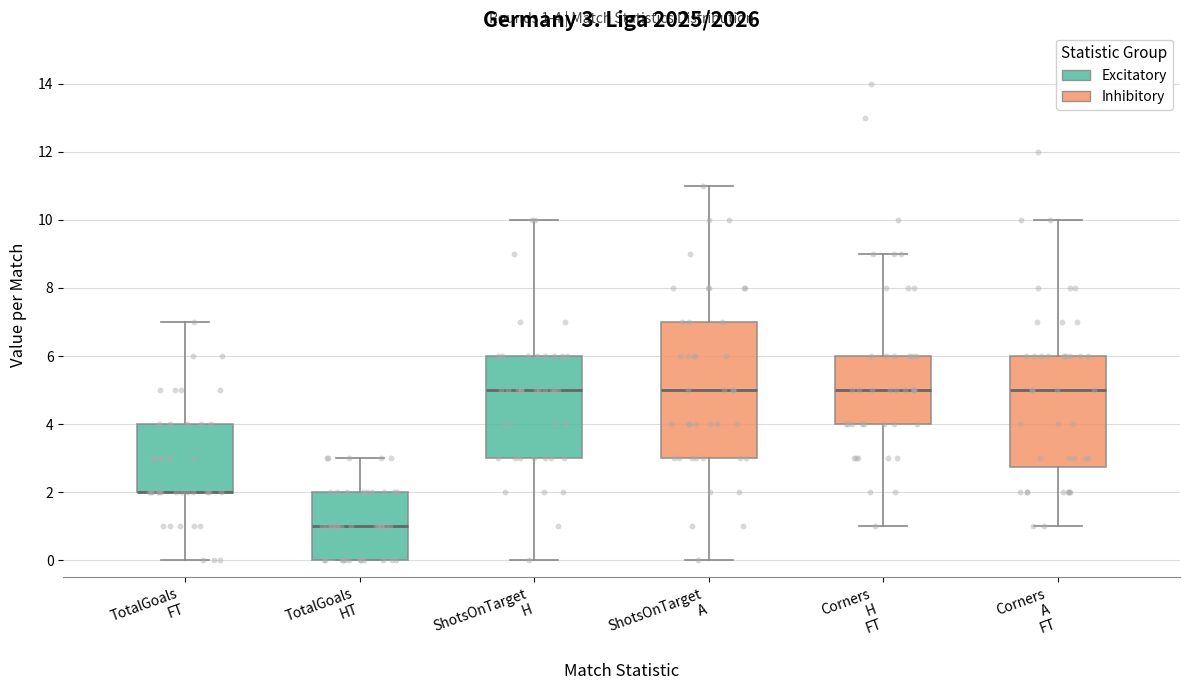

Which box is the tallest, from its lower edge to its upper edge?

ShotsOnTarget A